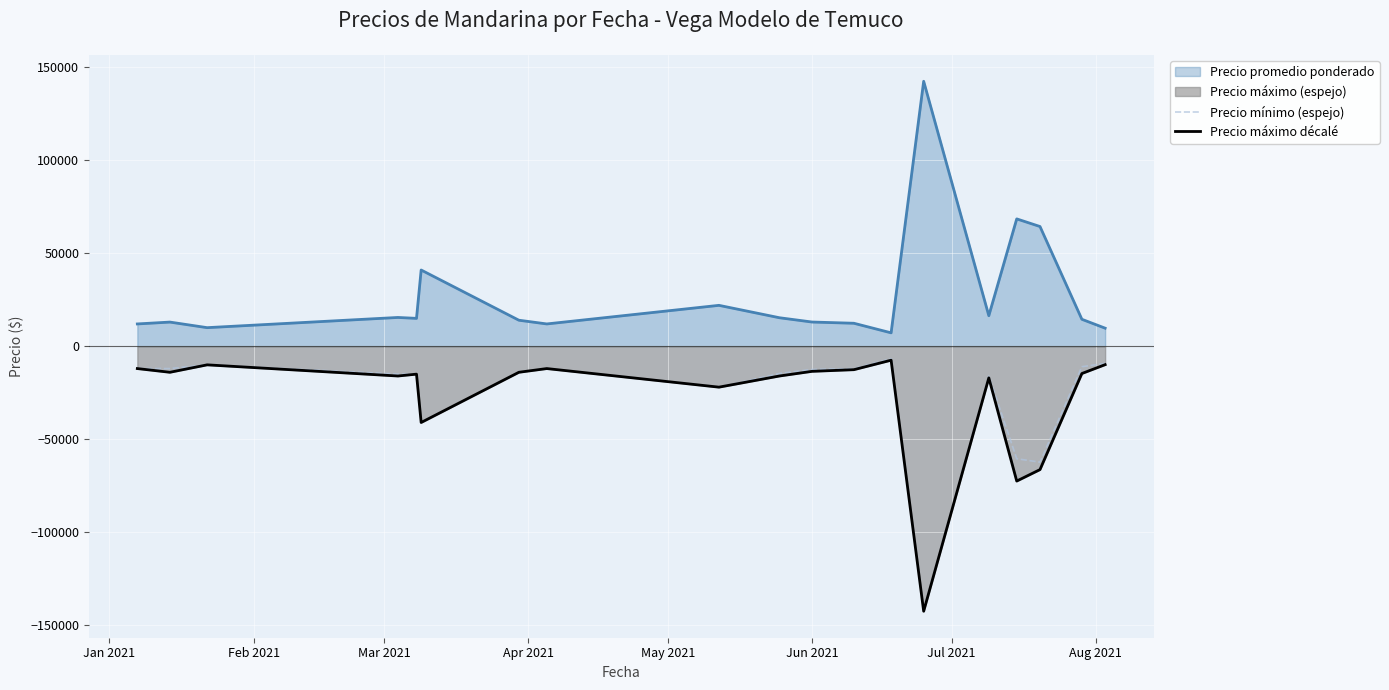

What is the smallest value displayed?

-142500